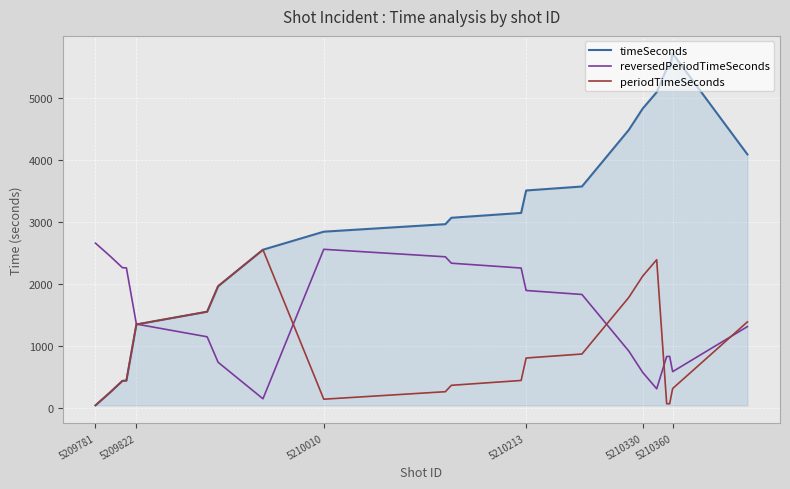

Which series has the largest range (max minus min)?

timeSeconds